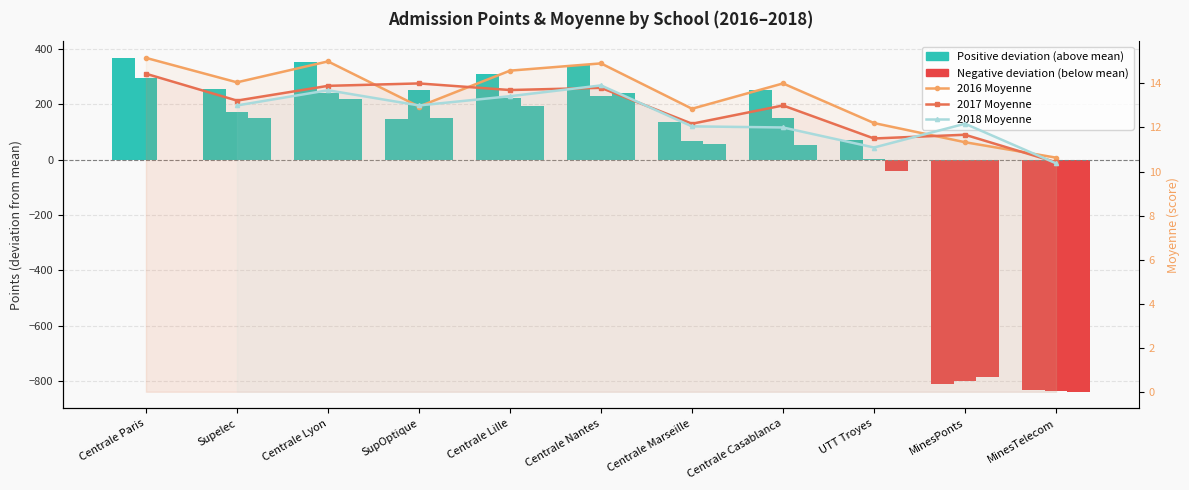

What is the value of the 2017 Points (deviation) bar at the 7th from the left?

68.4